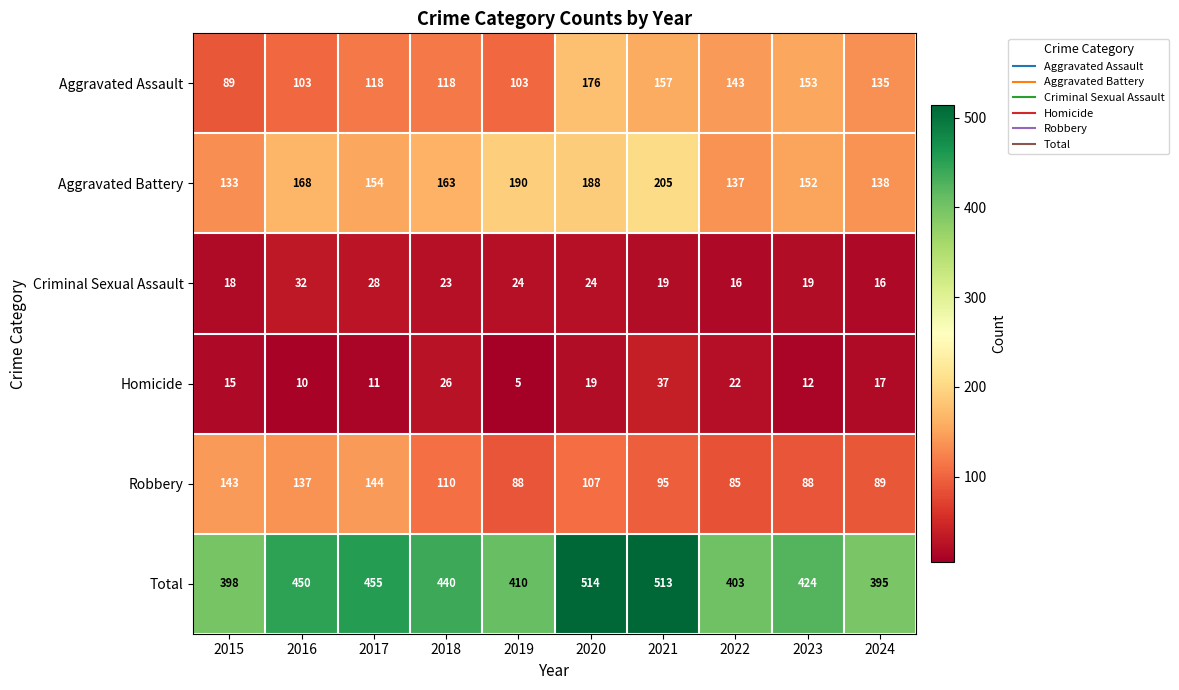

List the series in order of their peak value, lowest first.

Criminal Sexual Assault, Homicide, Robbery, Aggravated Assault, Aggravated Battery, Total